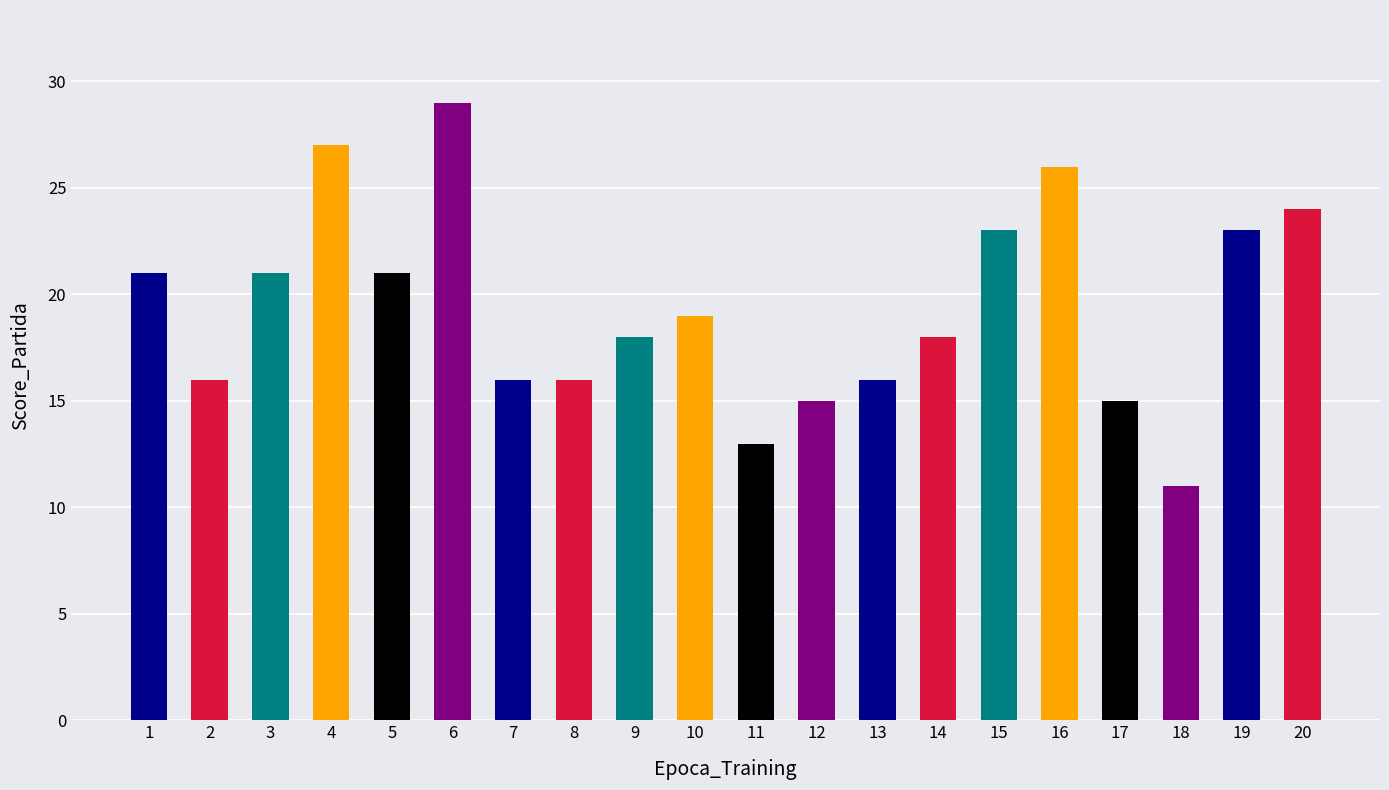

What is the sum of the values at 20 and 9?

42